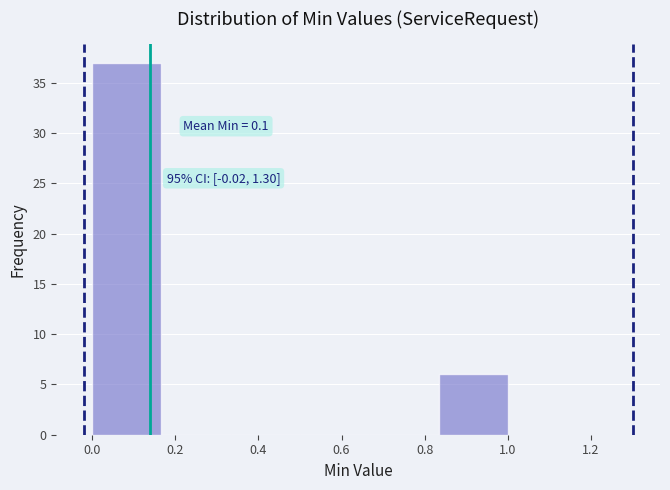

Over which range of the x-axis is the bar tallest?

0.00 to 0.16